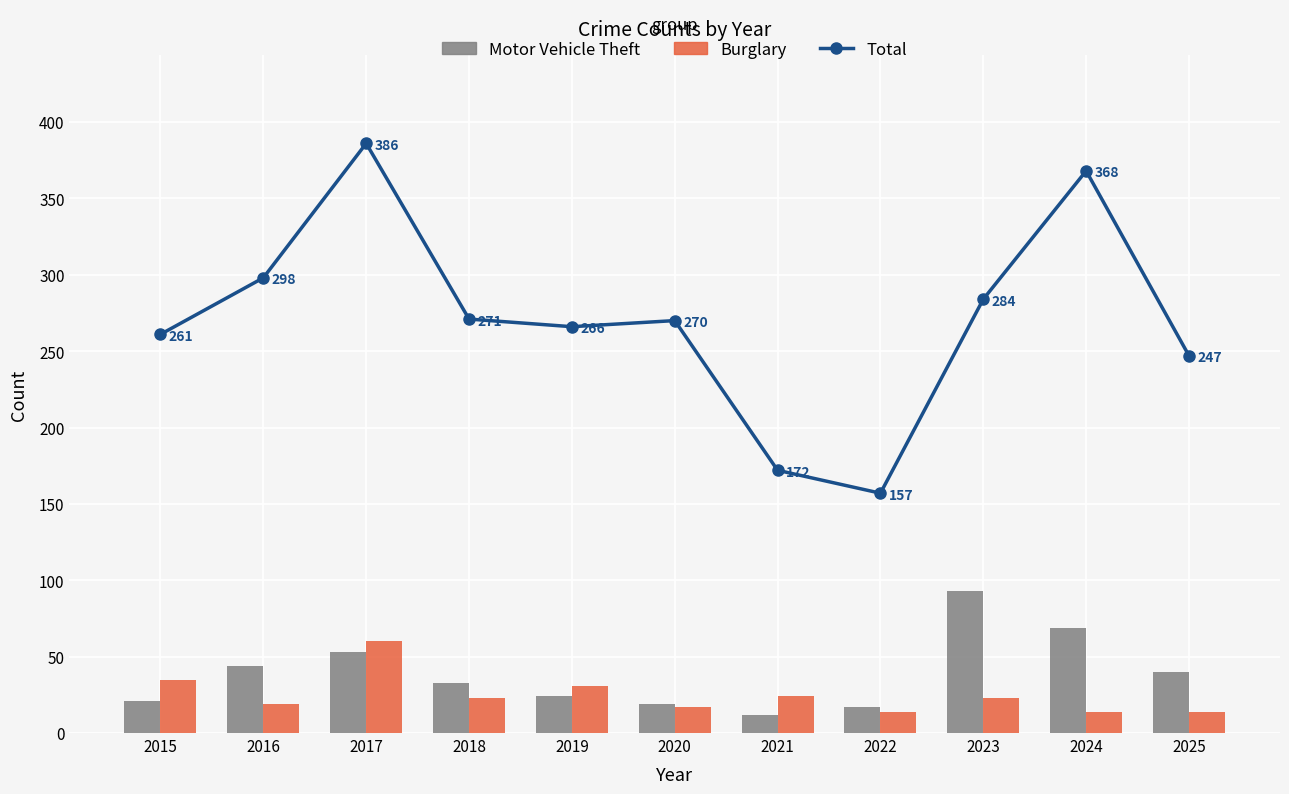

Reading left to right, list all the values displayed in this chart.

Total: 2015=261	2016=298	2017=386	2018=271	2019=266	2020=270	2021=172	2022=157	2023=284	2024=368	2025=247
Motor Vehicle Theft: 2015=21	2016=44	2017=53	2018=33	2019=24	2020=19	2021=12	2022=17	2023=93	2024=69	2025=40
Burglary: 2015=35	2016=19	2017=60	2018=23	2019=31	2020=17	2021=24	2022=14	2023=23	2024=14	2025=14